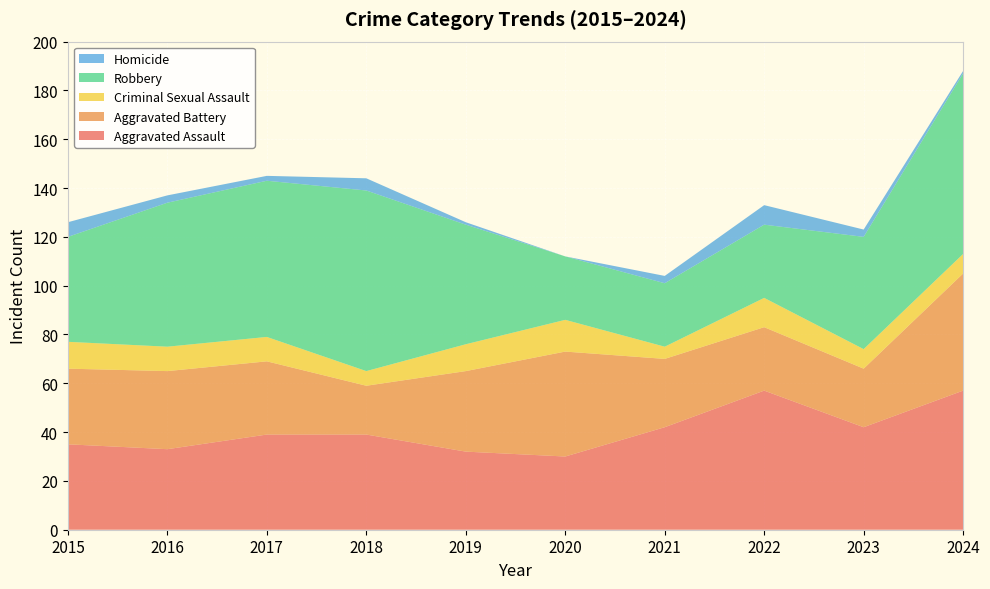

Reading right to left, transcribe all the data shown in this chart.

Aggravated Assault: 57	42	57	42	30	32	39	39	33	35
Aggravated Battery: 48	24	26	28	43	33	20	30	32	31
Criminal Sexual Assault: 8	8	12	5	13	11	6	10	10	11
Robbery: 74	46	30	26	26	49	74	64	59	43
Homicide: 1	3	8	3	0	1	5	2	3	6